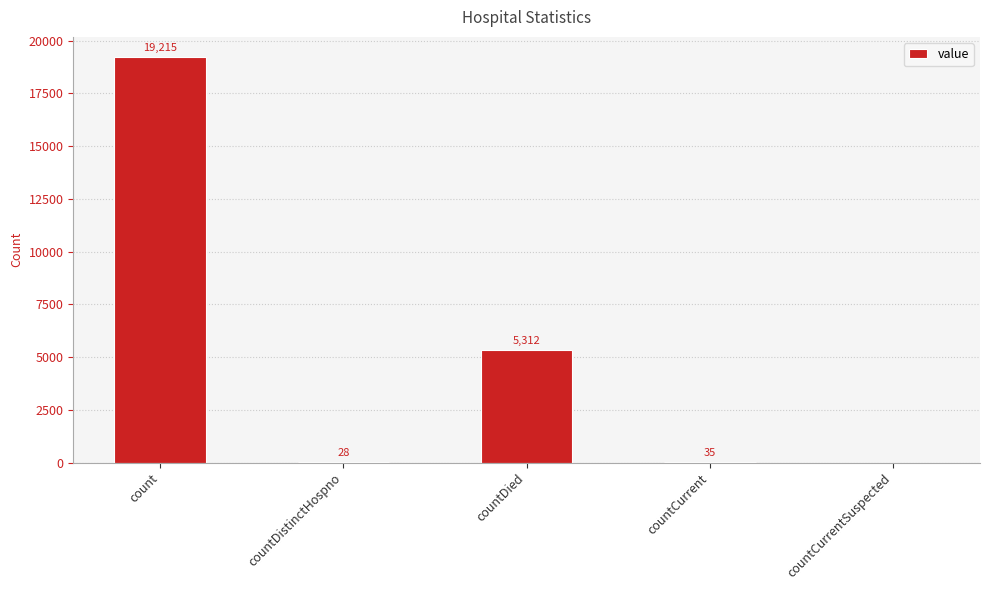

Which category has the highest value across all series?

count